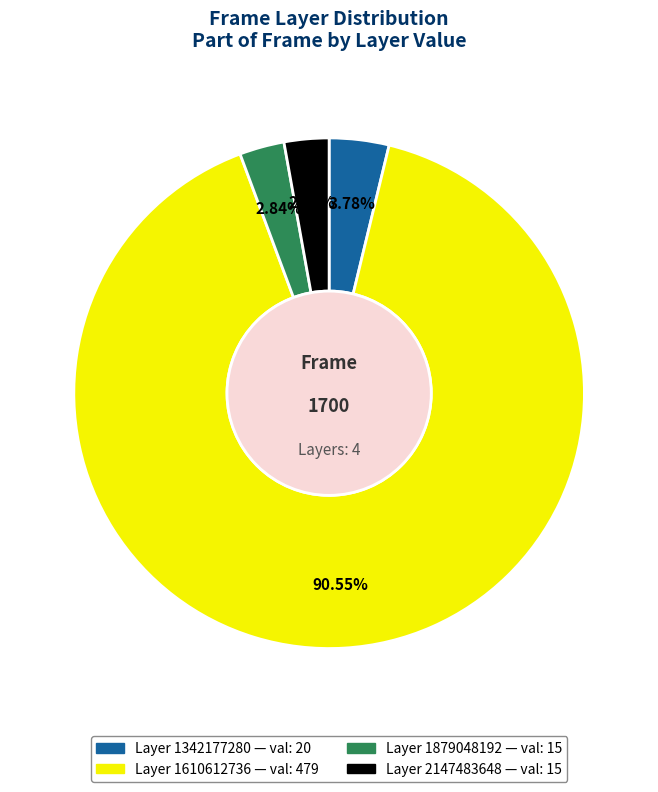

Does any single category account for the majority?

Yes